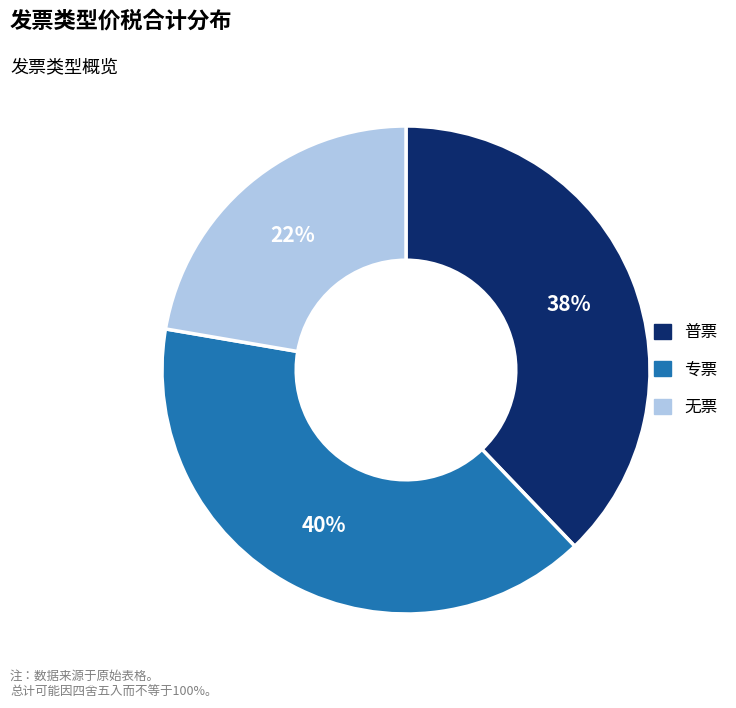

True or false: 专票 accounts for 48% of the total.

False